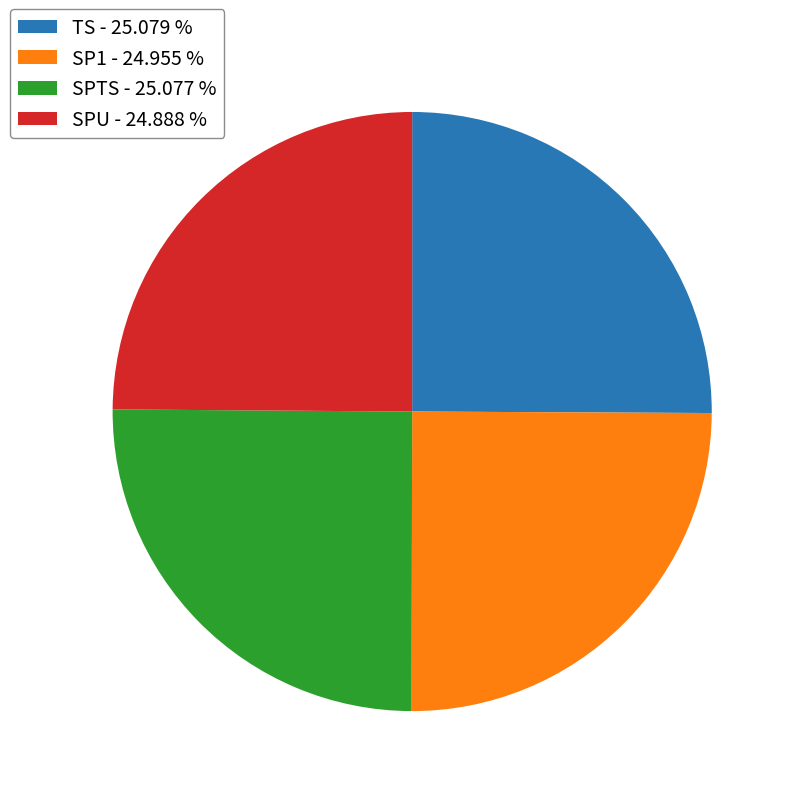

Does SPU - 24.888 % account for over 50% of the chart?

No